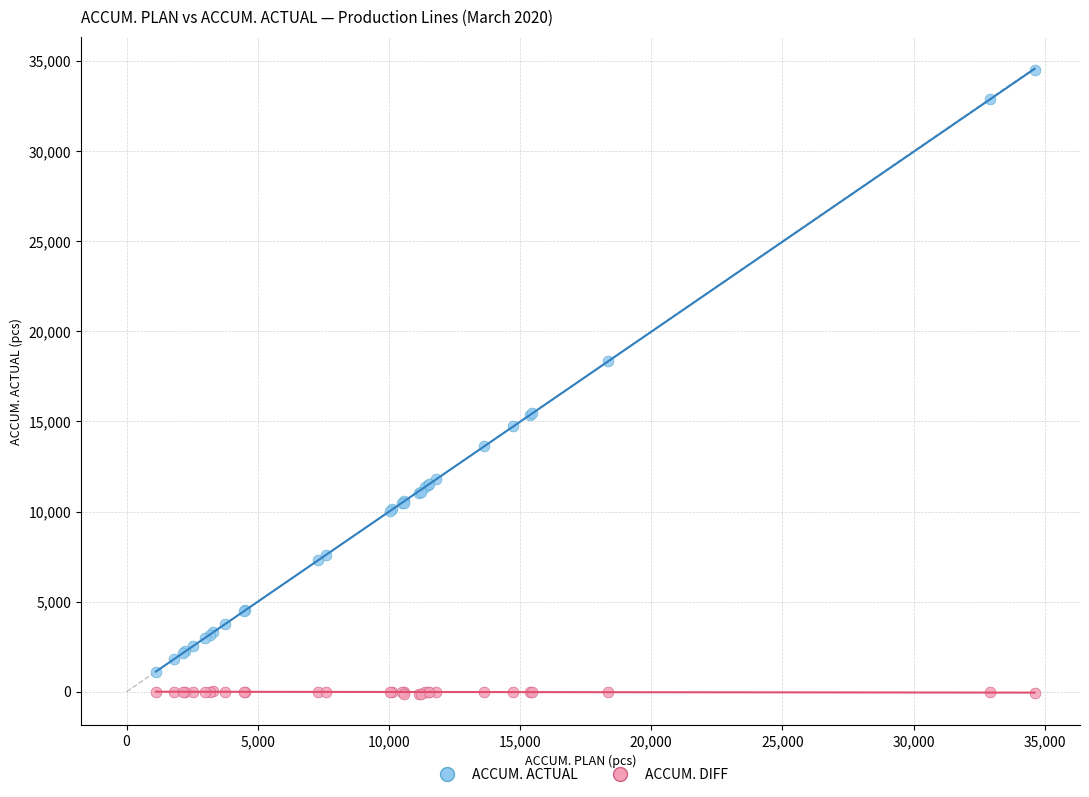

In the ACCUM. ACTUAL series, what Y value is closest to 17822?

18340